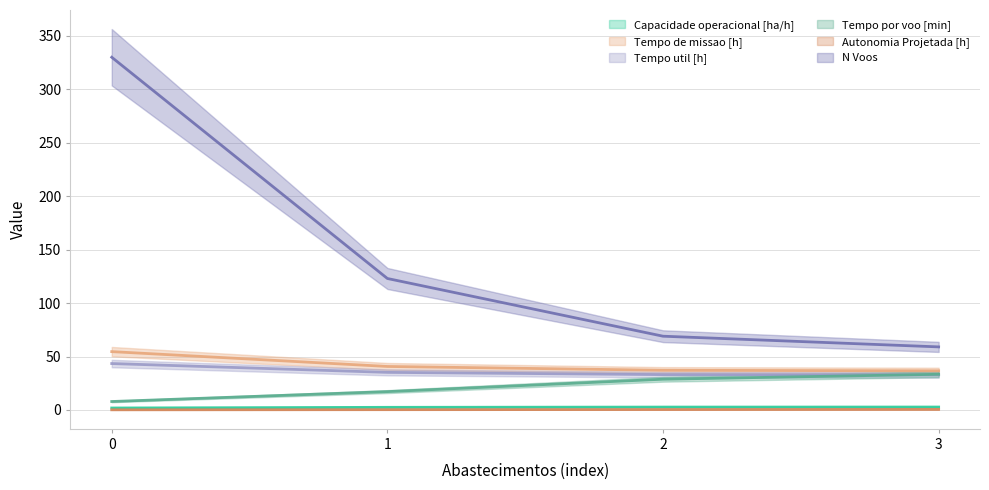

Reading right to left, transcribe all the data shown in this chart.

Capacidade operacional [ha/h]: 2.7	2.7	2.5	1.8
Tempo de missao [h]: 36.6	37.1	40.7	54.6
Tempo util [h]: 32.8	33.1	35.2	43.4
Tempo por voo [min]: 33.4	28.8	17.1	7.9
Autonomia Projetada [h]: 0.5	0.4	0.3	0.1
N Voos: 59.0	69.0	123.0	330.0